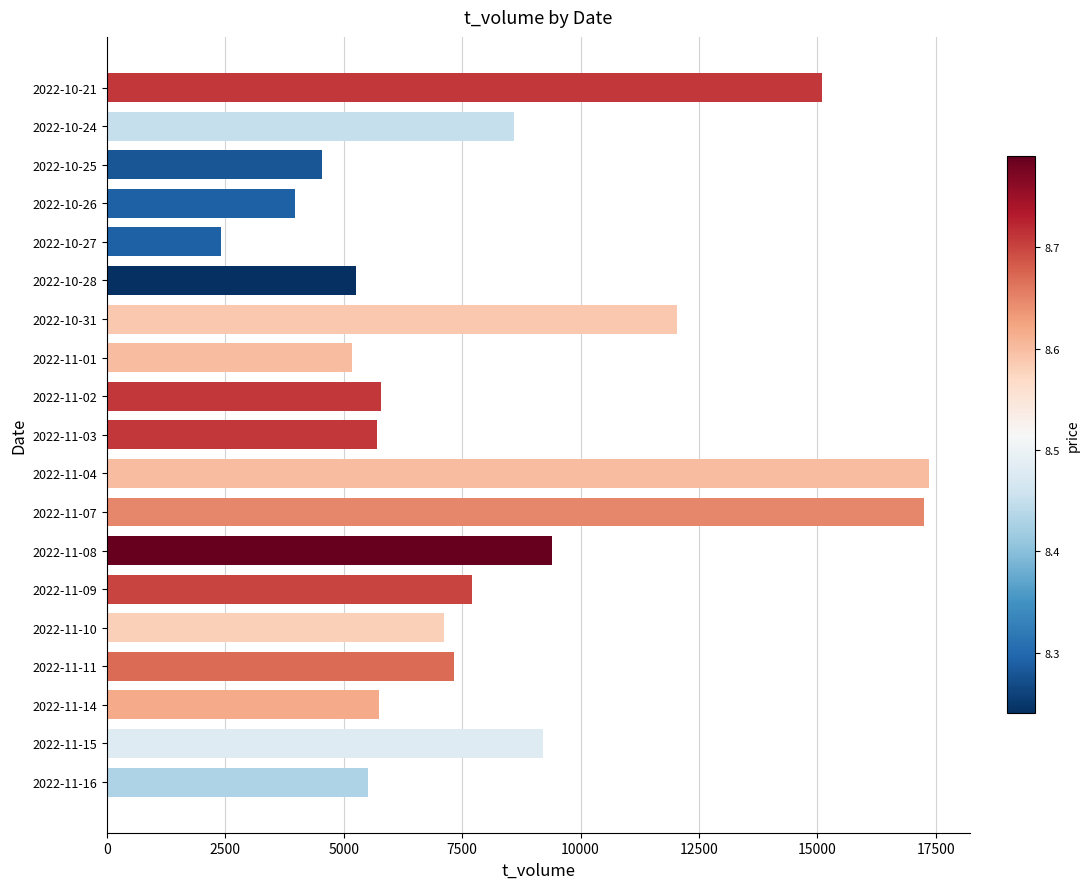

What is the change in value from 2022-11-10 to 2022-10-31?

+4938